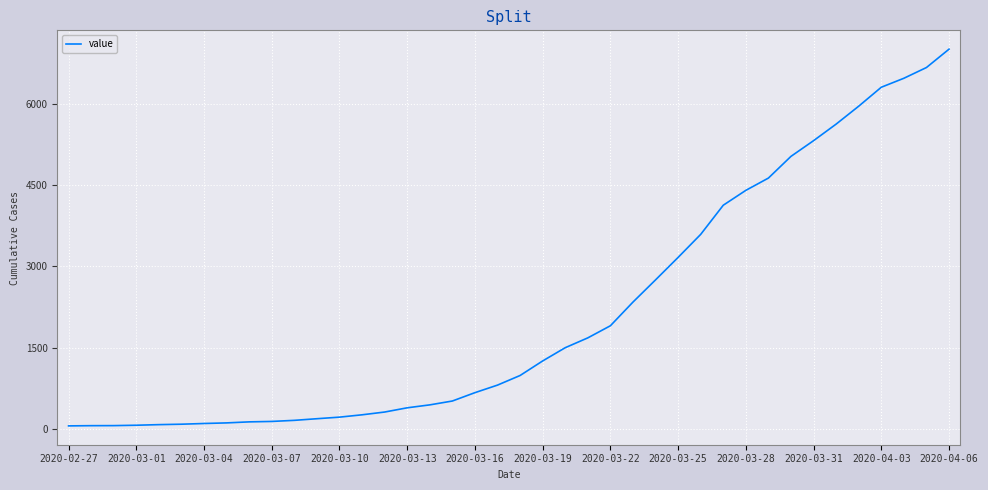

How many lines are shown in the chart?

1